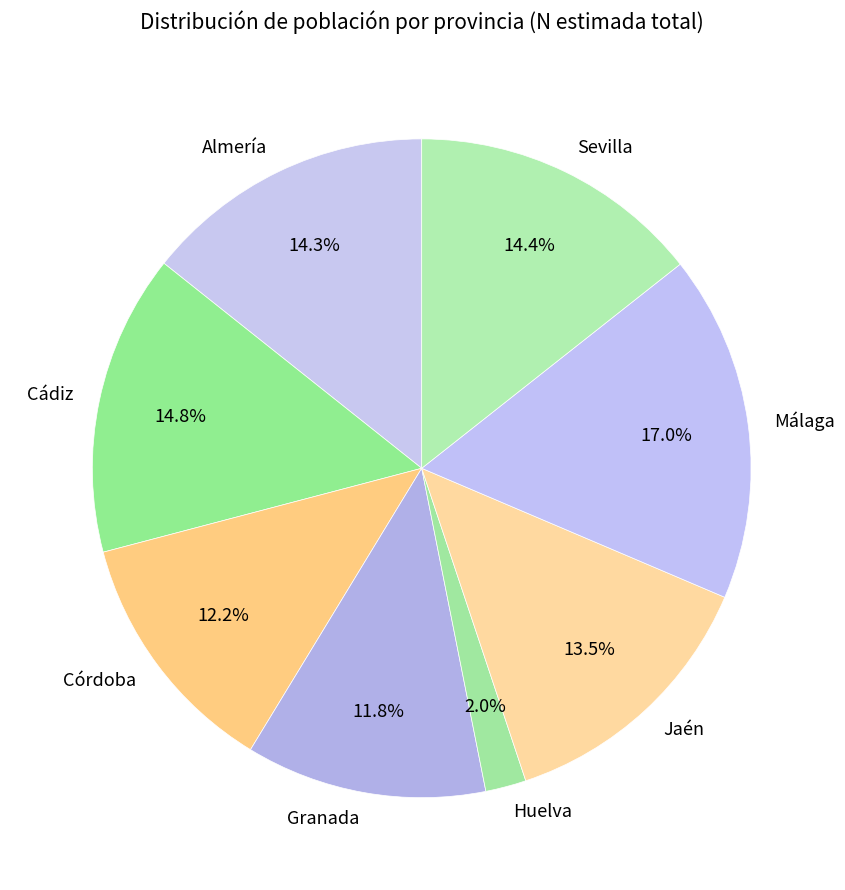

How many slices are in this pie chart?

8